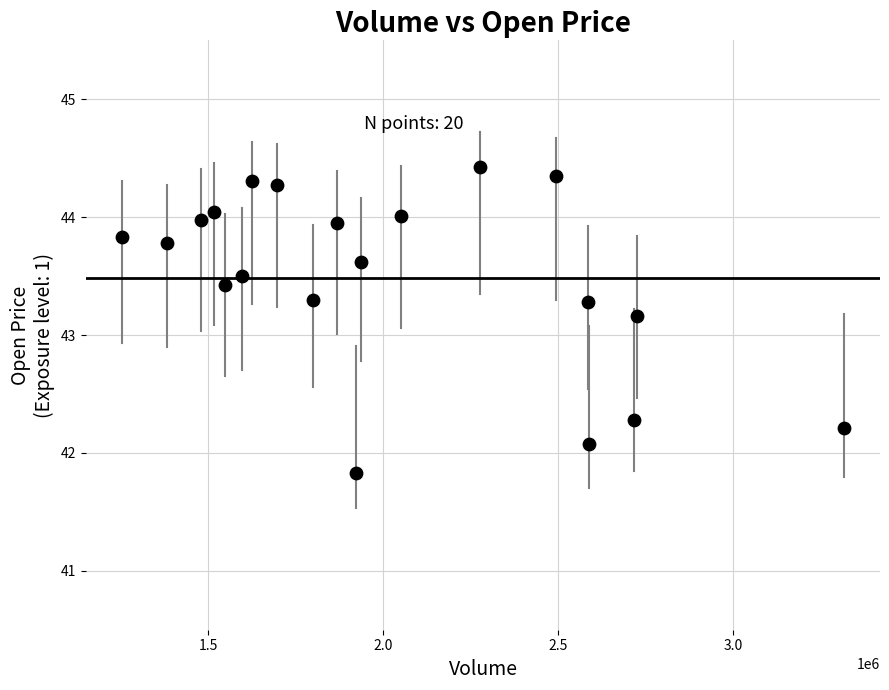

What Y value in the scatter plot is closest to 43?

43.2